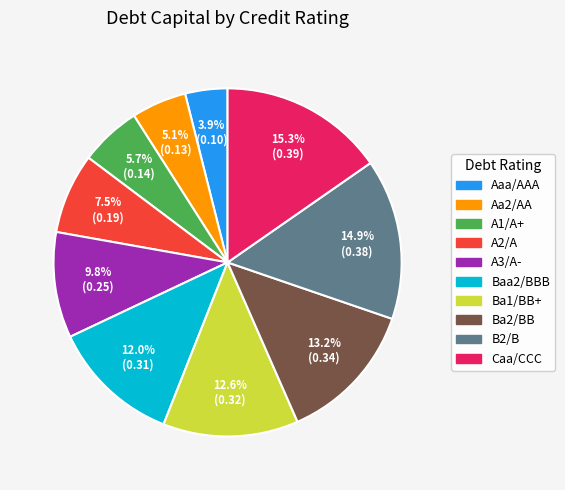

Which has a higher value, Ba1/BB+ or A1/A+?

Ba1/BB+